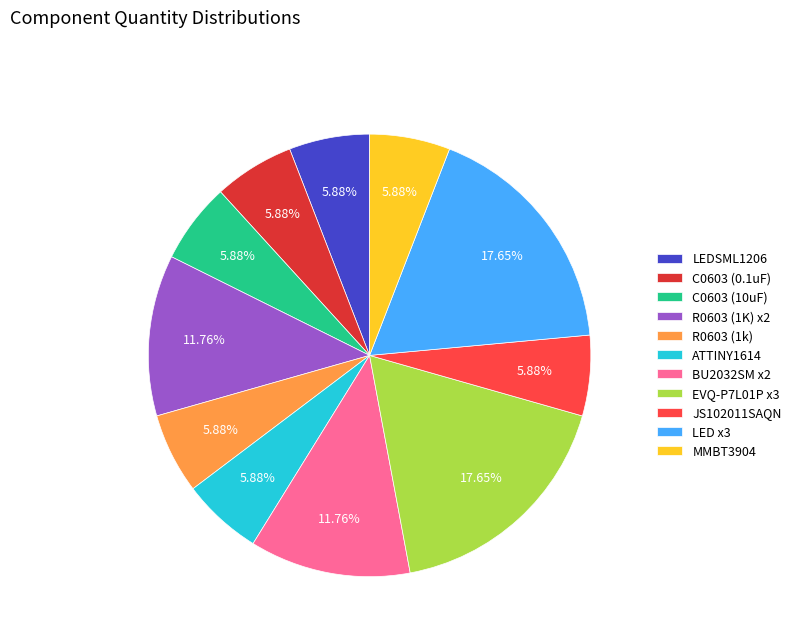

Does C0603 (0.1uF) account for over 50% of the chart?

No